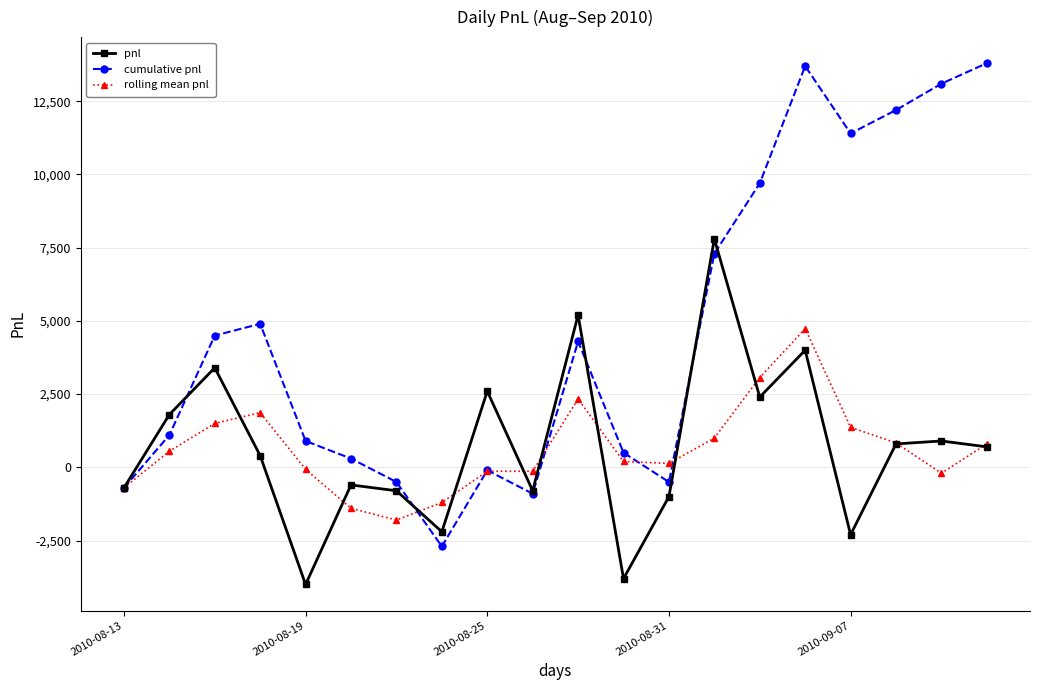

Which series has the largest total across all categories?

cumulative pnl